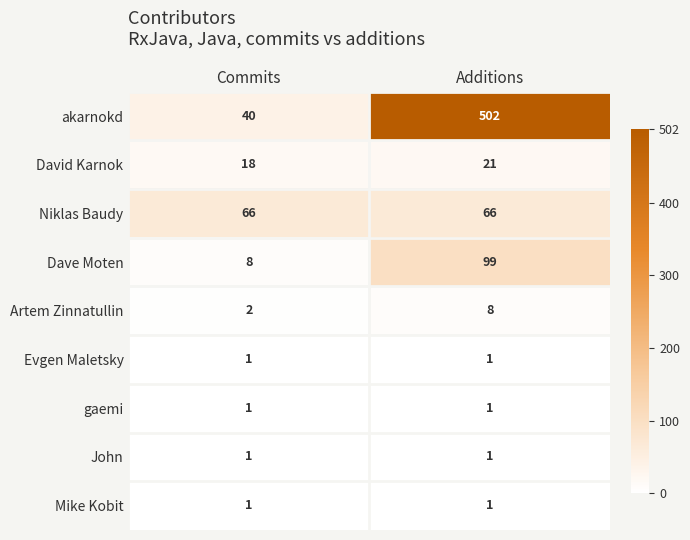

Reading left to right, what are all the values shown in this chart?

akarnokd: 40	502
David Karnok: 18	21
Niklas Baudy: 66	66
Dave Moten: 8	99
Artem Zinnatullin: 2	8
Evgen Maletsky: 1	1
gaemi: 1	1
John: 1	1
Mike Kobit: 1	1